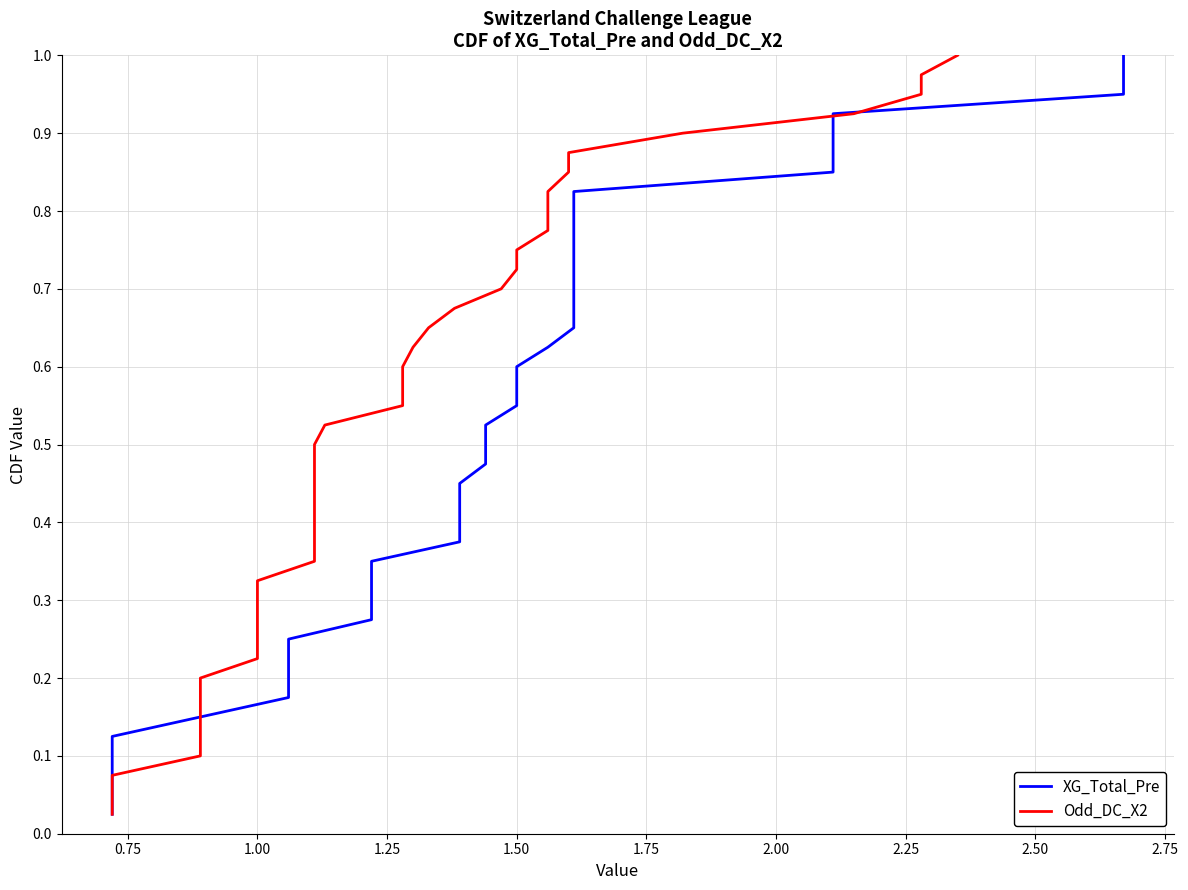

The value of Odd_DC_X2 at 2.25 is 0.3. True or false?

False